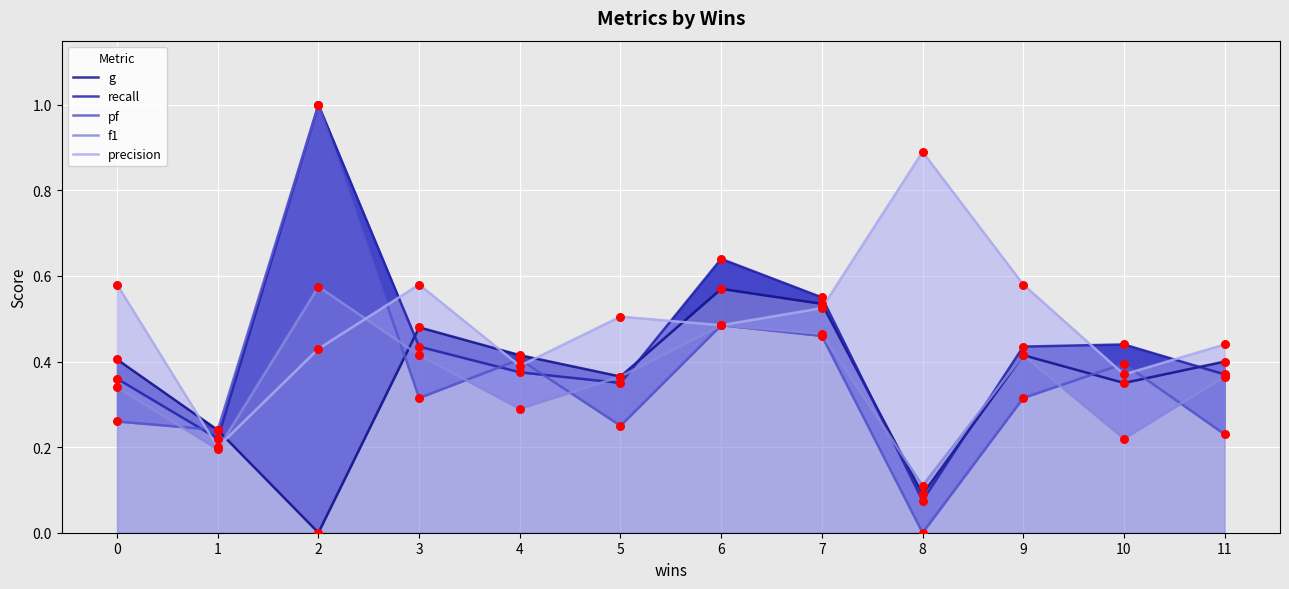

At which category is the sum across all series the highest?

2